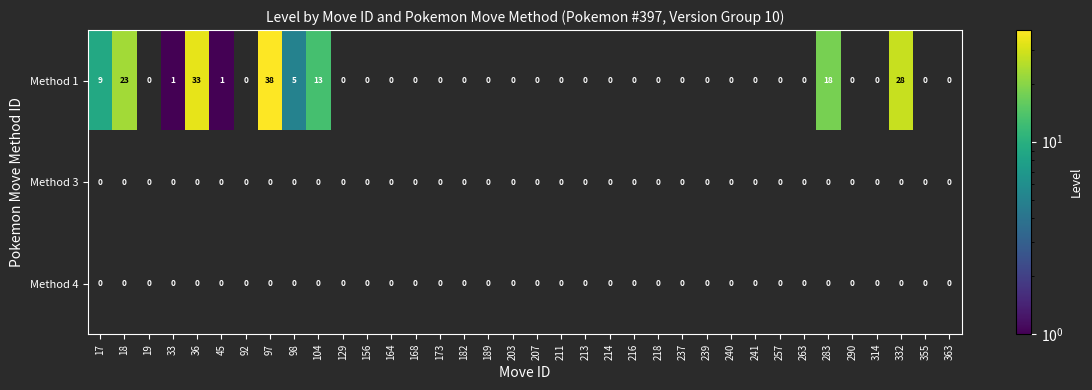

True or false: Method 1 has a value of 33 at 36.

True